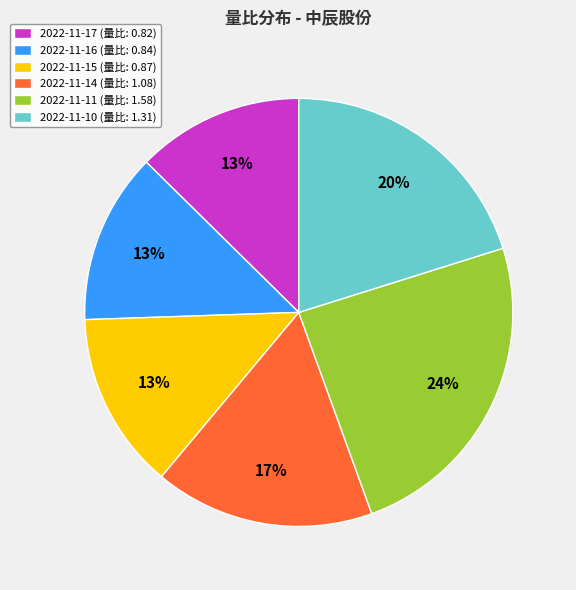

Count the number of slices in the pie.

6